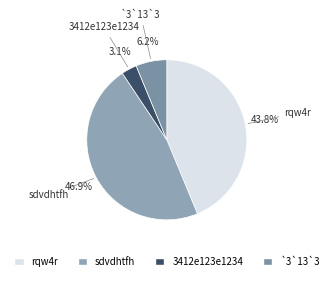

To the nearest percent, what portion does `3`13`3 represent?

6%